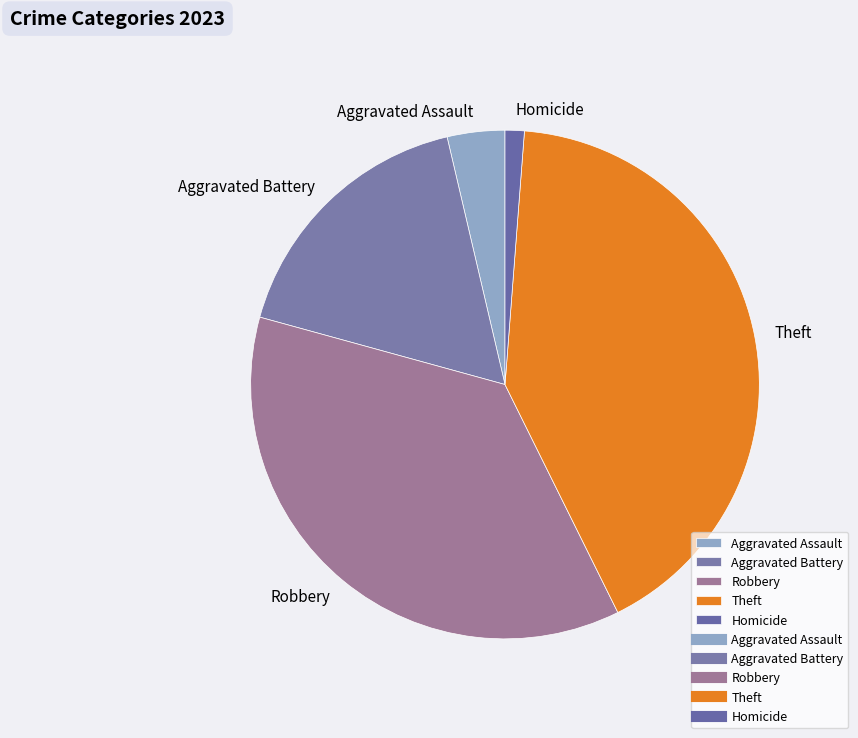

Which slice is the largest?

Theft